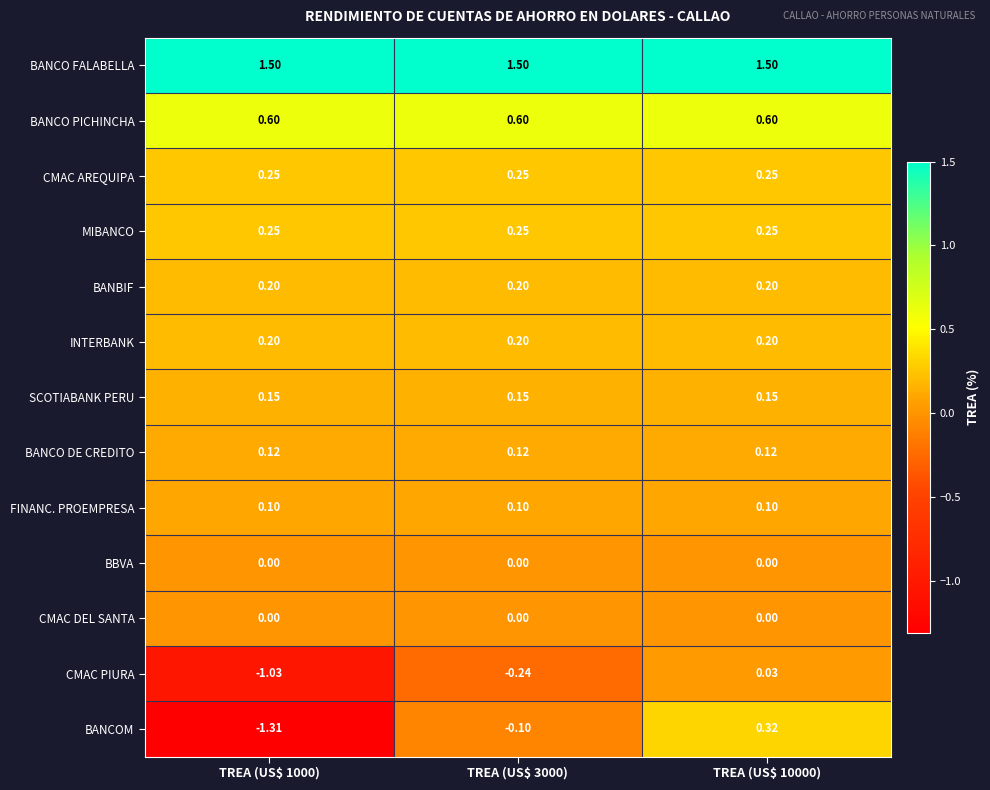

Which series has the largest total across all categories?

BANCO FALABELLA